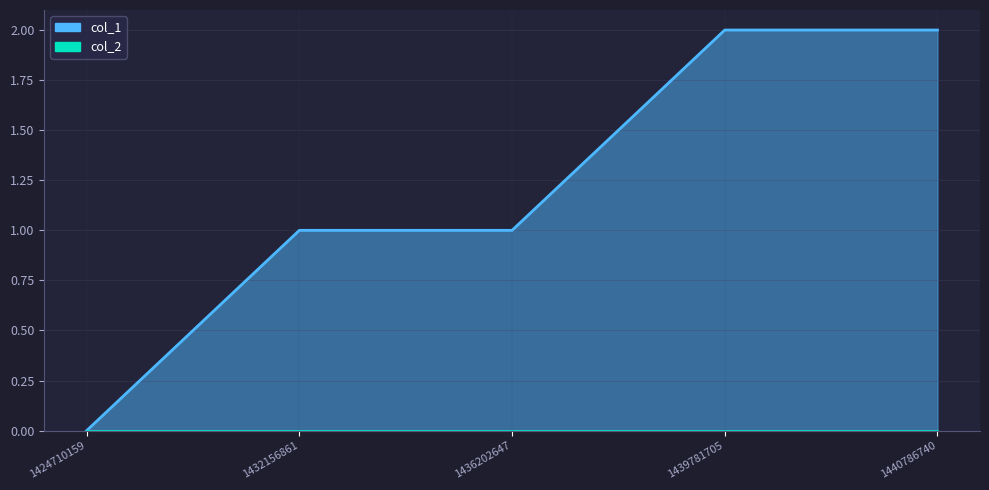

Where is the data nearest to the value 1?

1432156861